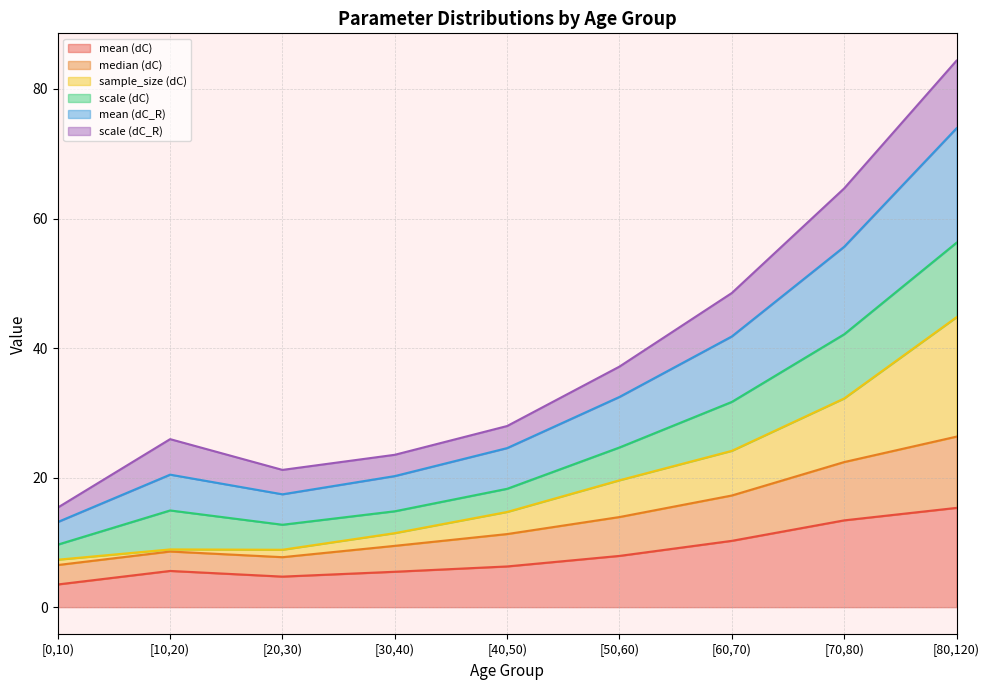

What is the label of the 7th point from the left?

[60,70)